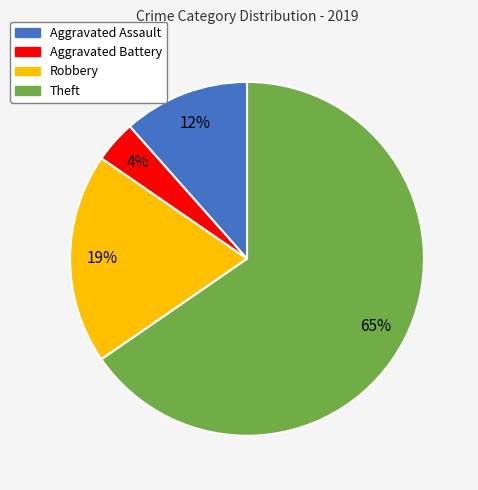

Do Robbery and Theft together represent more than half of the pie?

Yes